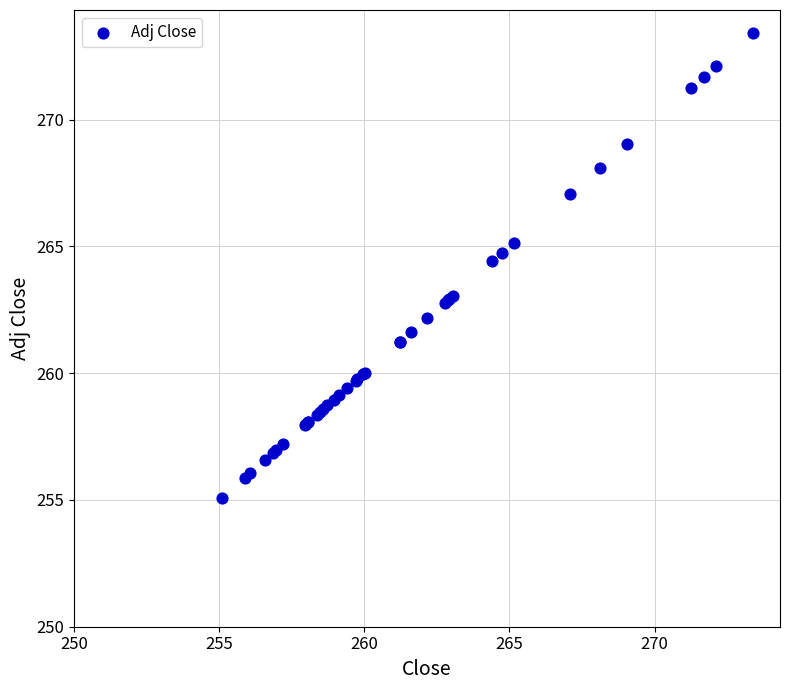

What Y value in the scatter plot is closest to 264?

264.4